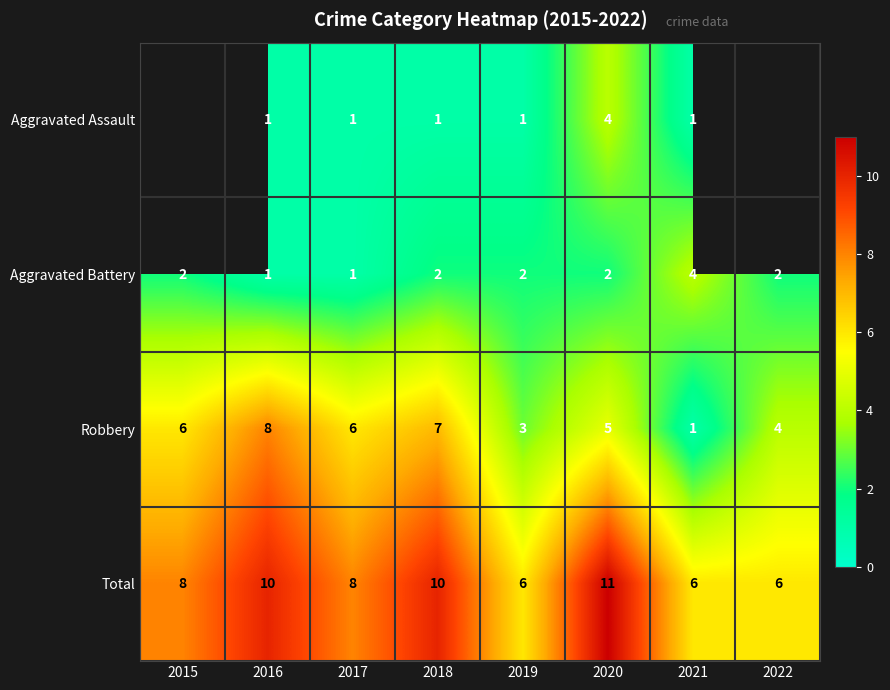

What is the spread (max minus min) of values at 2018?

9